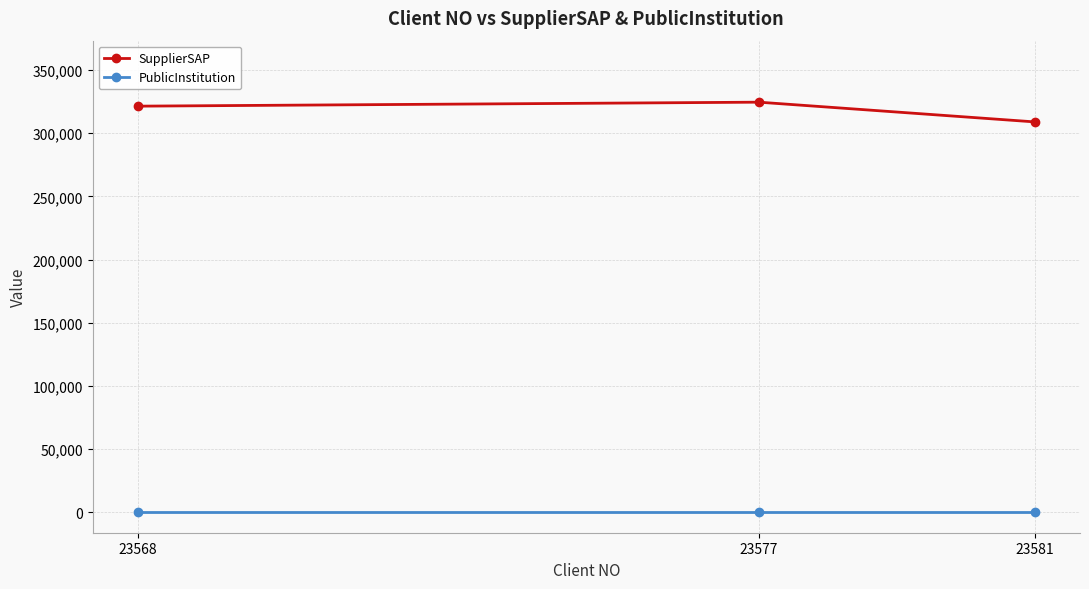

At 23581, list the series in order from smallest to largest.

PublicInstitution, SupplierSAP